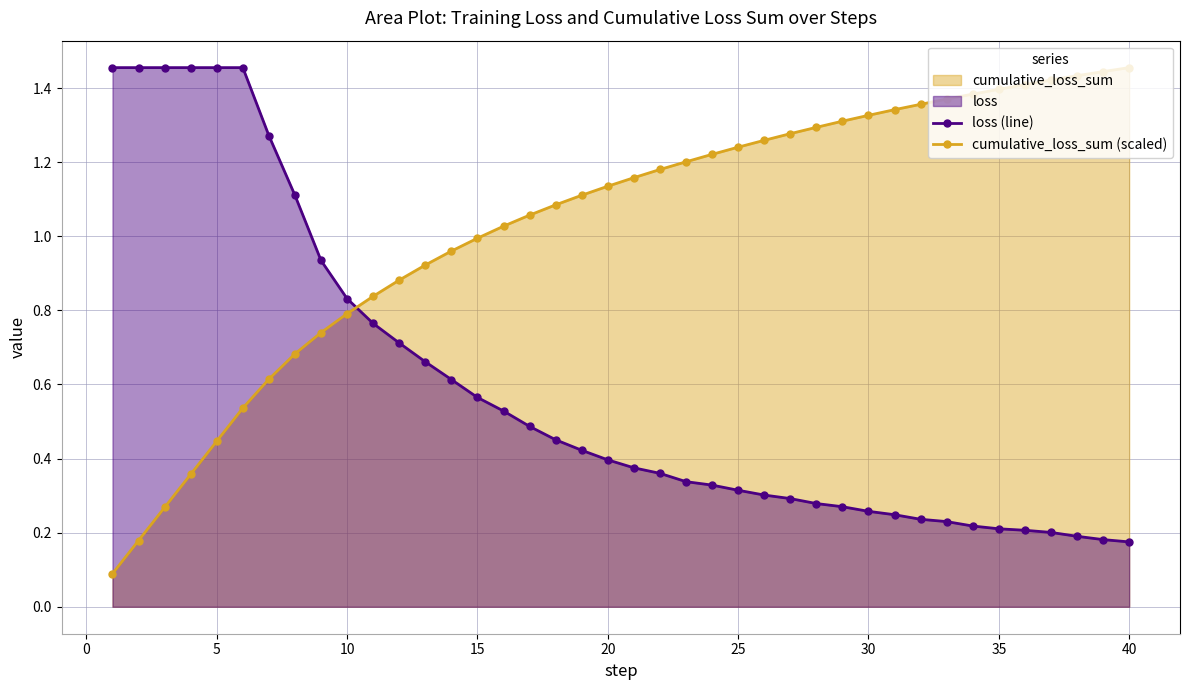

What is the sum of all loss (line) values?

23.7